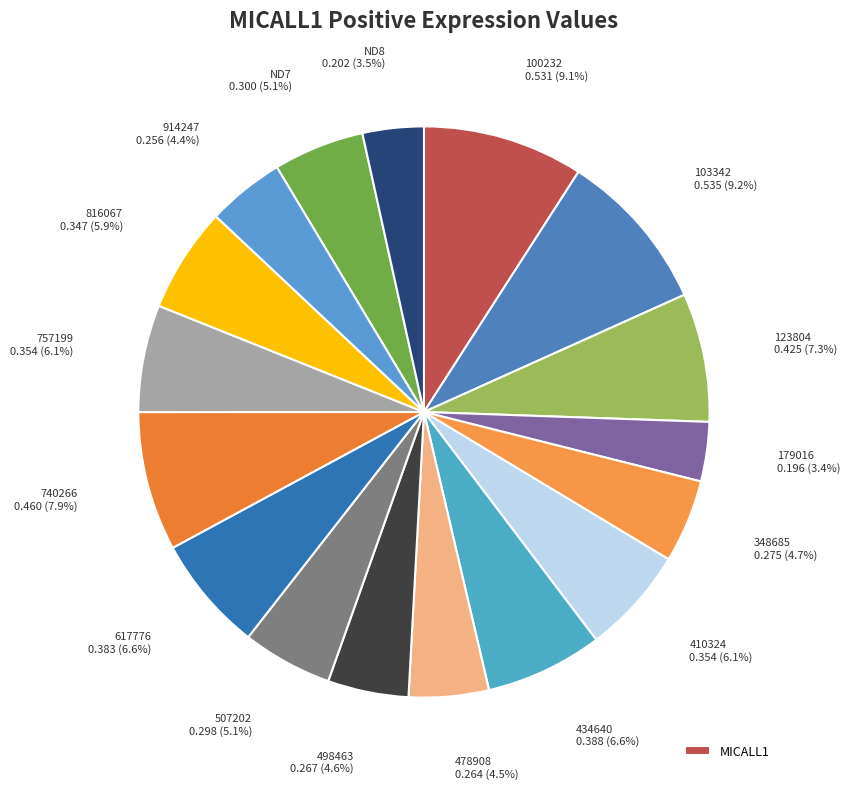

How many segments does this pie chart have?

17